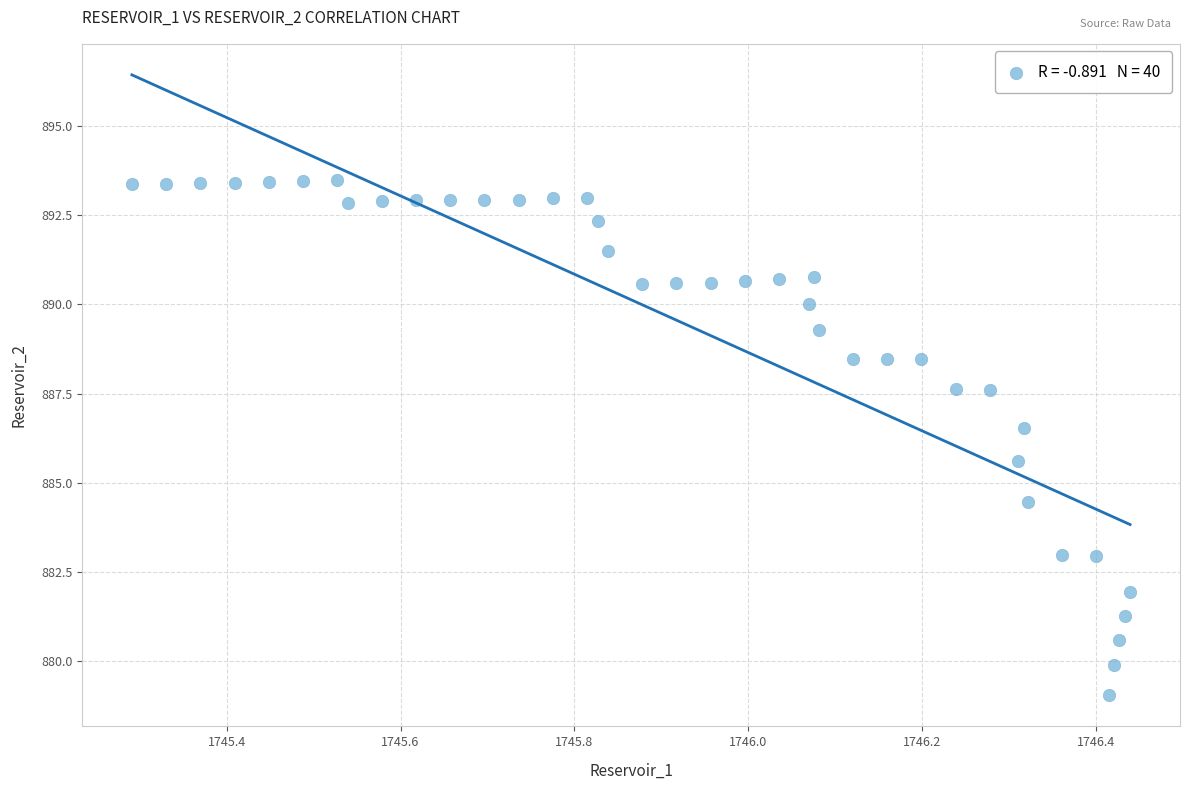

What is the range of X values (max minus min)?

1.1